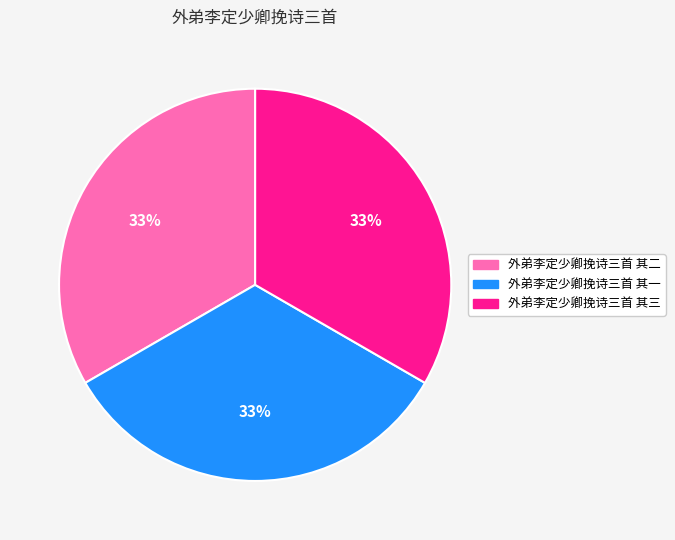

Count the number of slices in the pie.

3